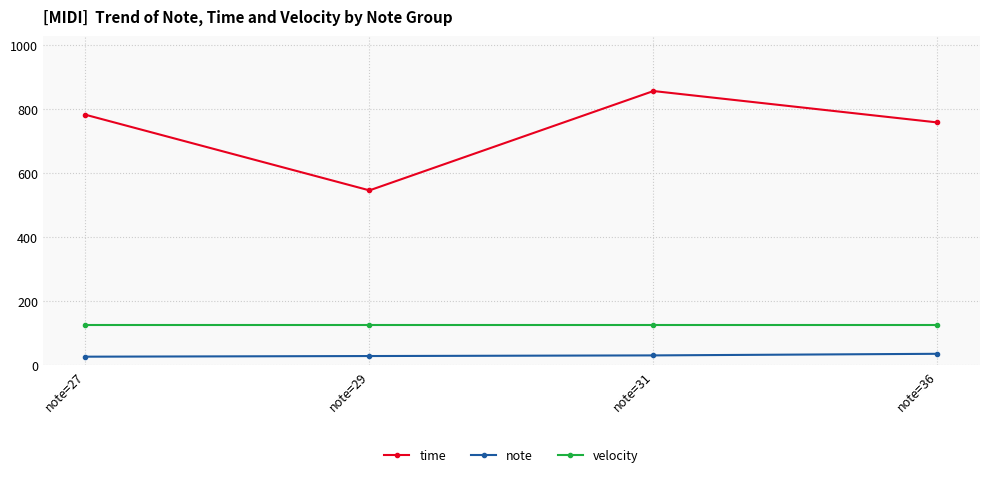

Which series has the widest spread of values?

time